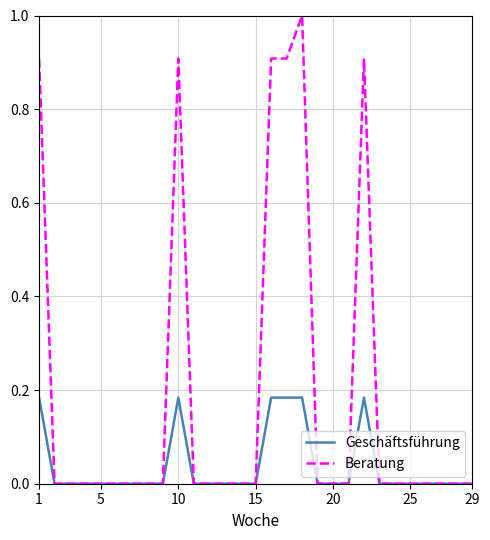

What is the maximum value shown in the chart?

1.0